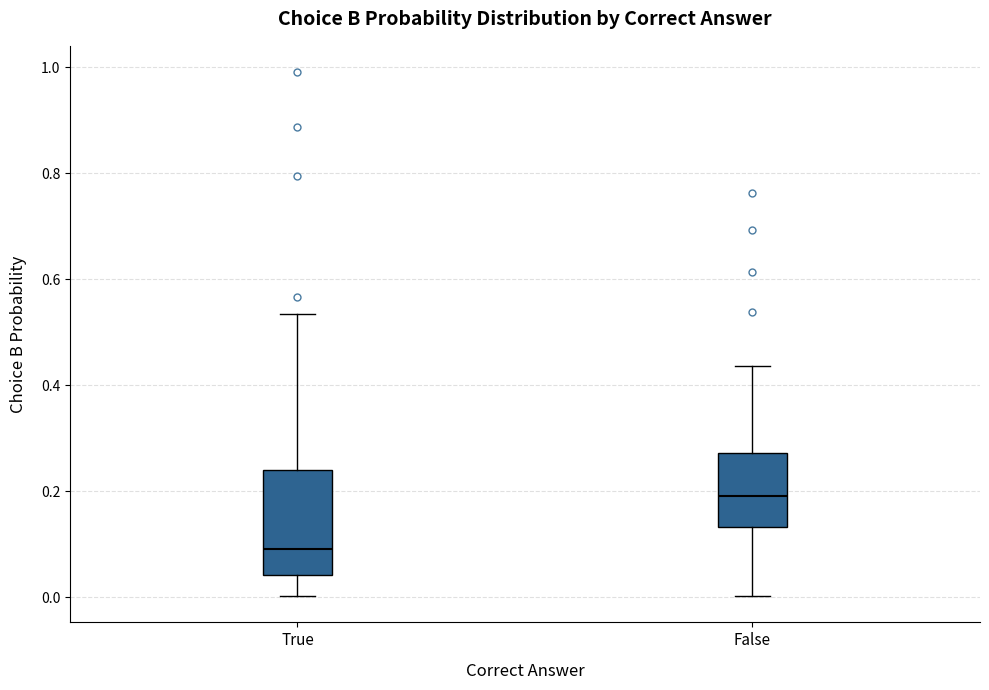

Where does the median line of the box for True sit on the y-axis? The values are not printed on the chart, so give them approximately, as read against the axis.

0.10